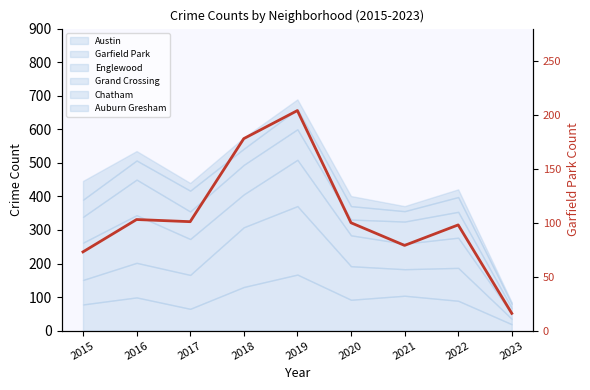

Reading left to right, extract all data points from this chart.

2015=73	2016=103	2017=101	2018=178	2019=204	2020=100	2021=79	2022=98	2023=16